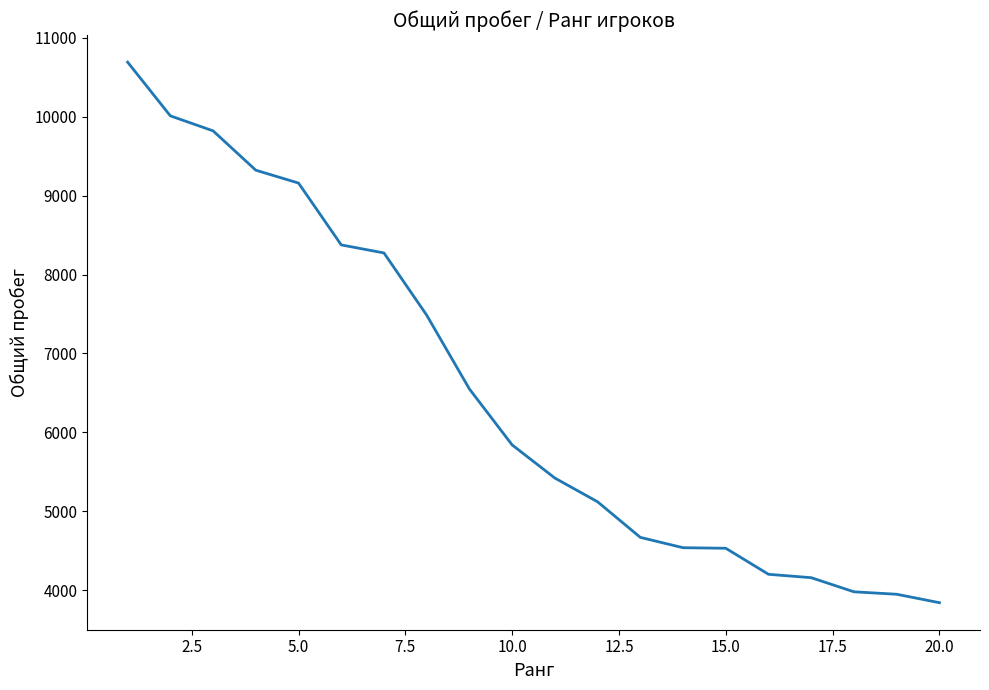

What is the smallest value displayed?

3840